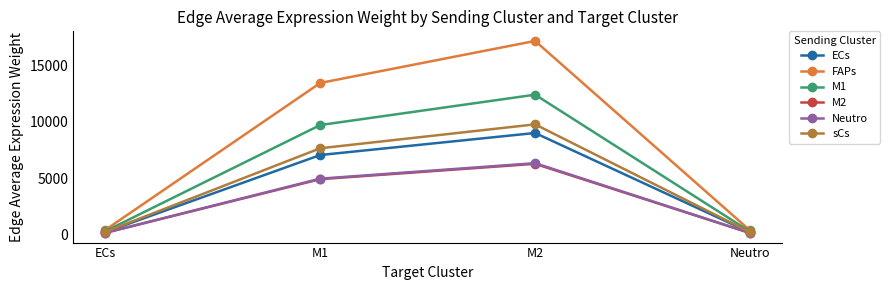

Where is M1 nearest to the value 6336?

M1